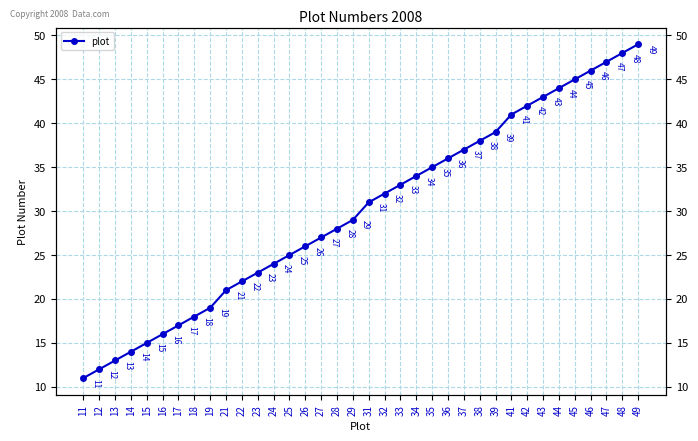

What is the change in value from 13 to 16?

+3